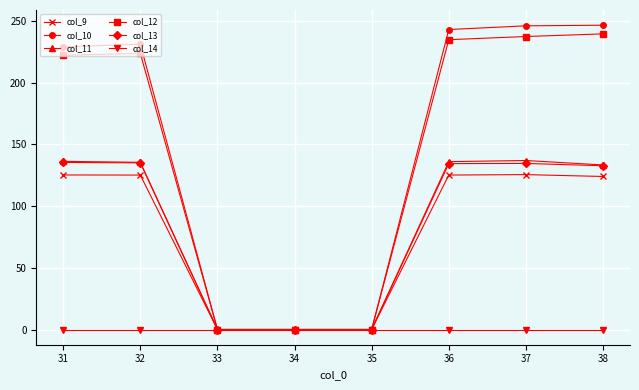

At how many categories does at least one series exceed 70?

5